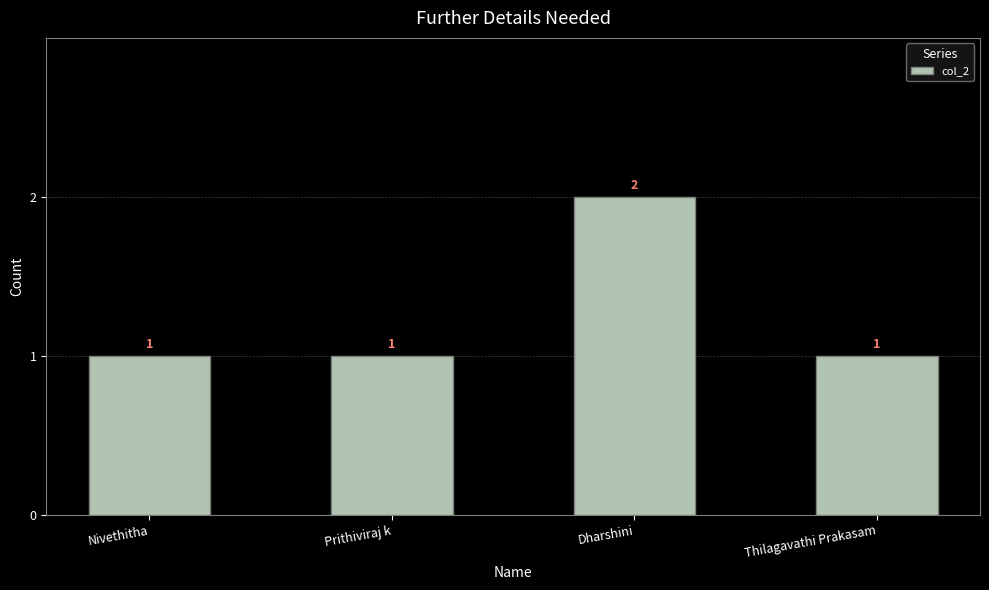

At which category does the chart reach its peak across all series?

Dharshini